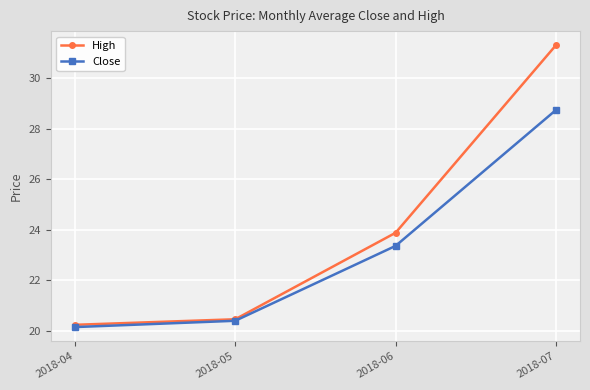

List the labels in order of High value, smallest first.

2018-04, 2018-05, 2018-06, 2018-07